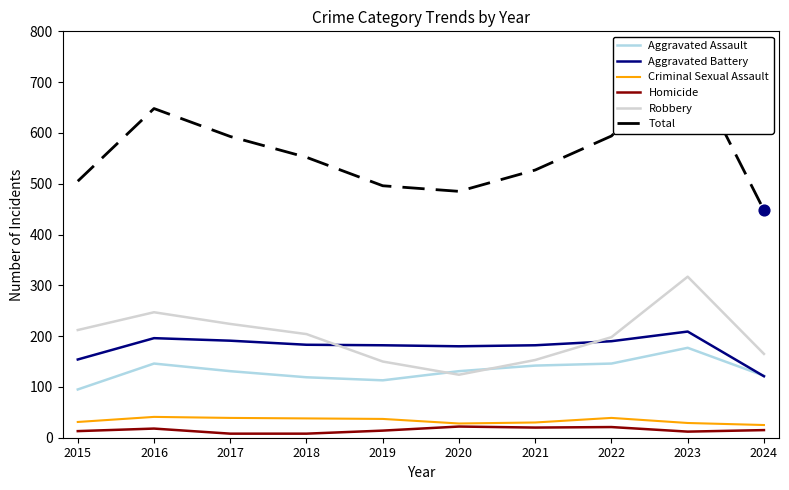

Is the value of Criminal Sexual Assault at 2018 greater than the value of Robbery at 2019?

No